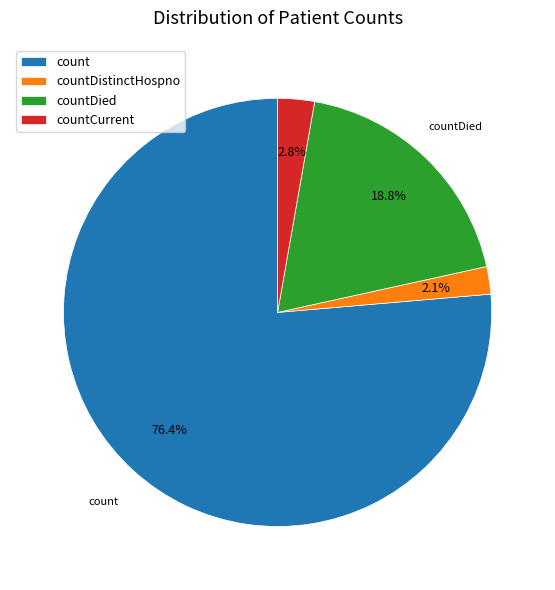

Rank the categories by value from lowest to highest.

countDistinctHospno, countCurrent, countDied, count